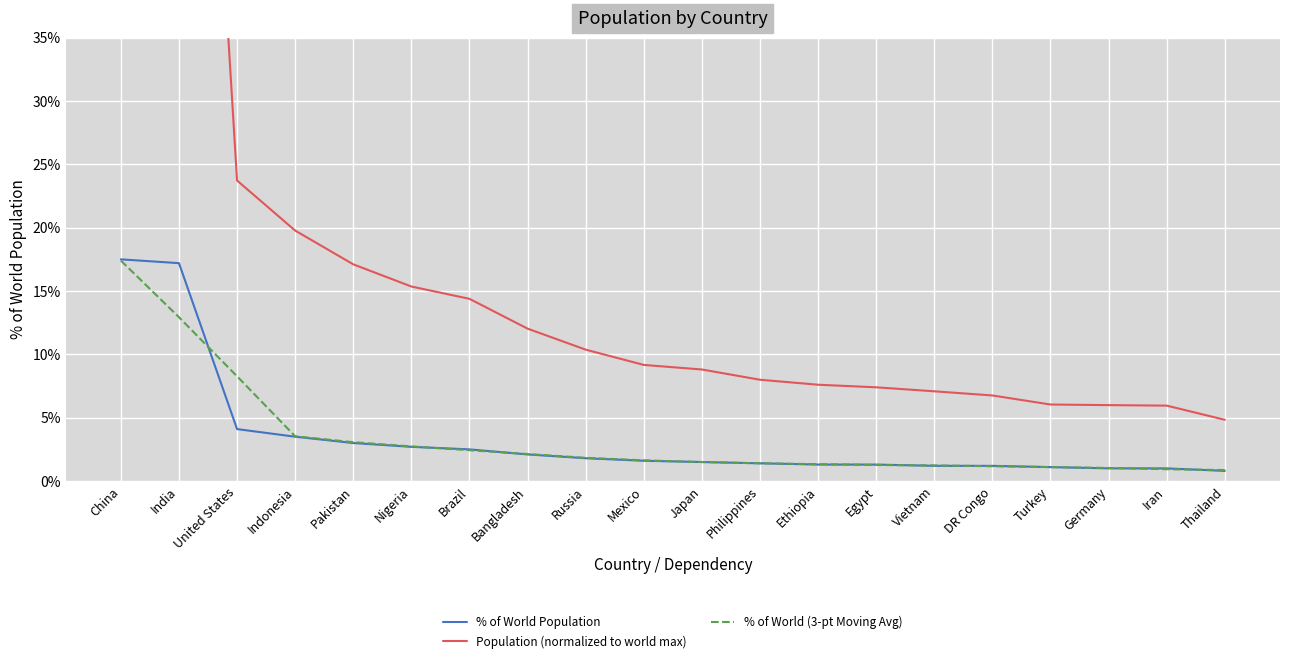

Which category has the lowest value in the % of World (3-pt Moving Avg) series?

Thailand